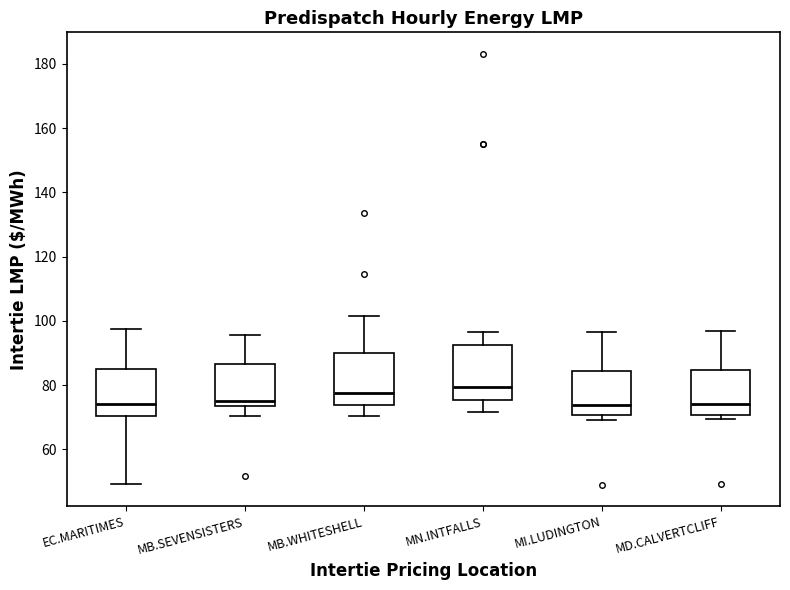

Where is the upper edge of the box for MB.SEVENSISTERS on the y-axis? The values are not printed on the chart, so give them approximately, as read against the axis.

86